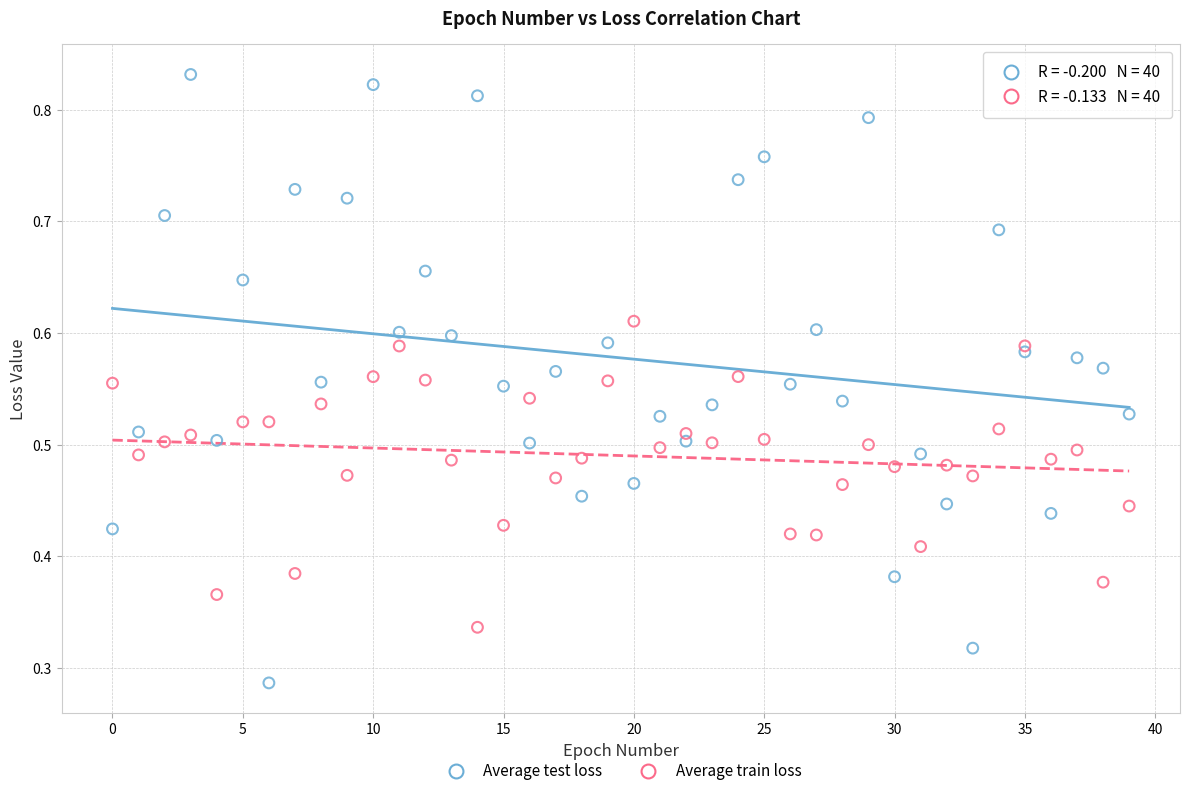

Which series has the widest spread of Y values?

Average test loss